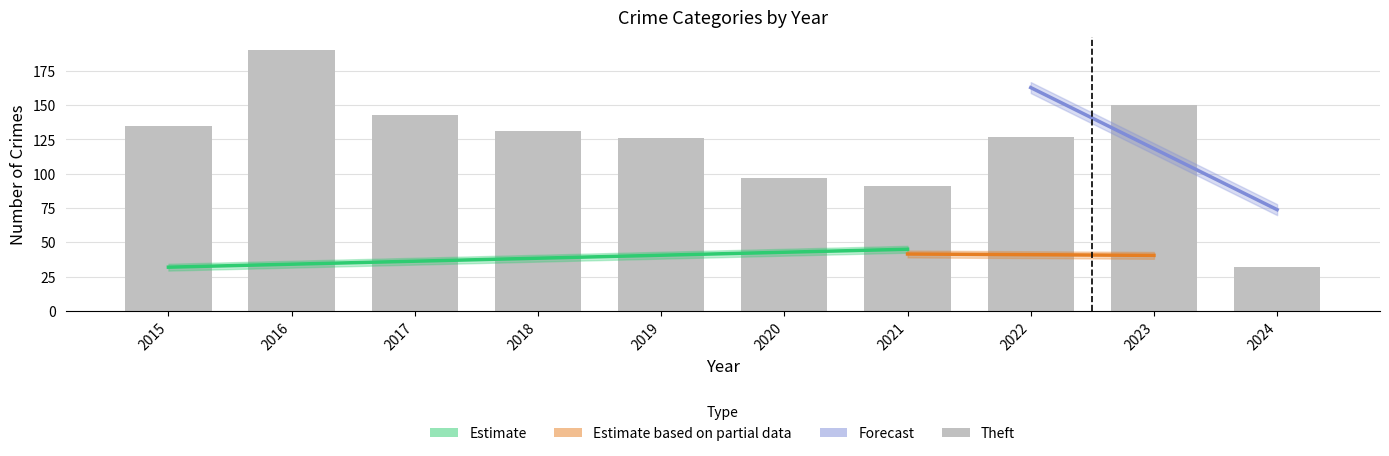

Does the chart contain stacked bars?

No